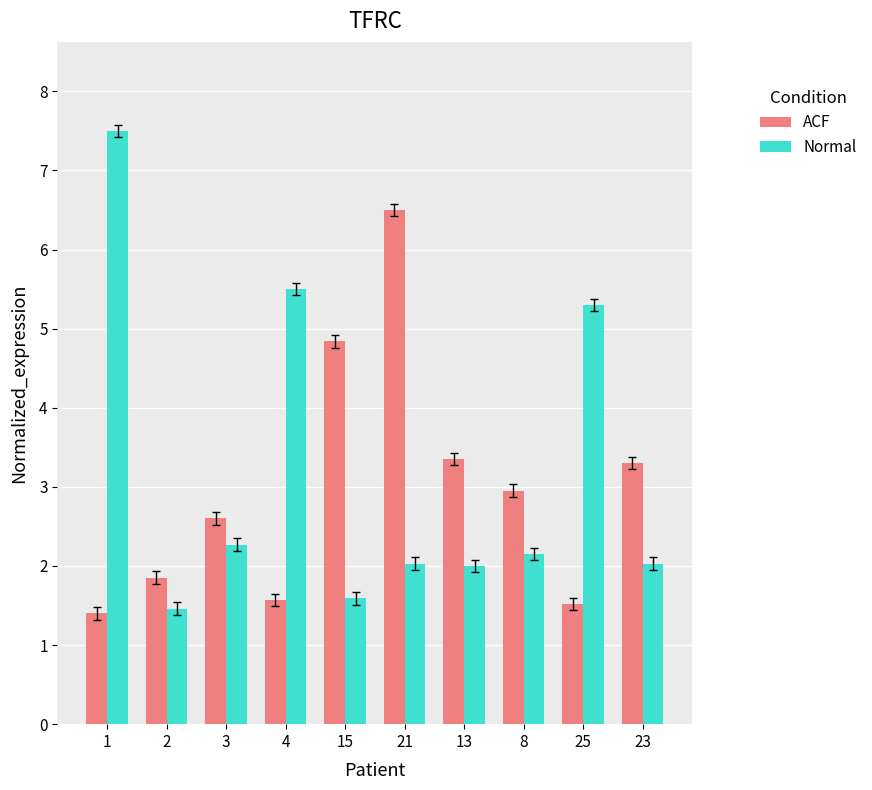

At which category does the chart reach its peak across all series?

1